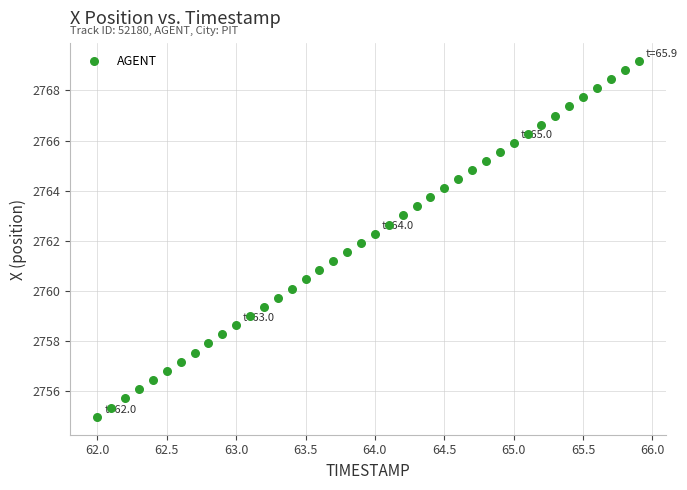

What is the range of X values (max minus min)?

3.9